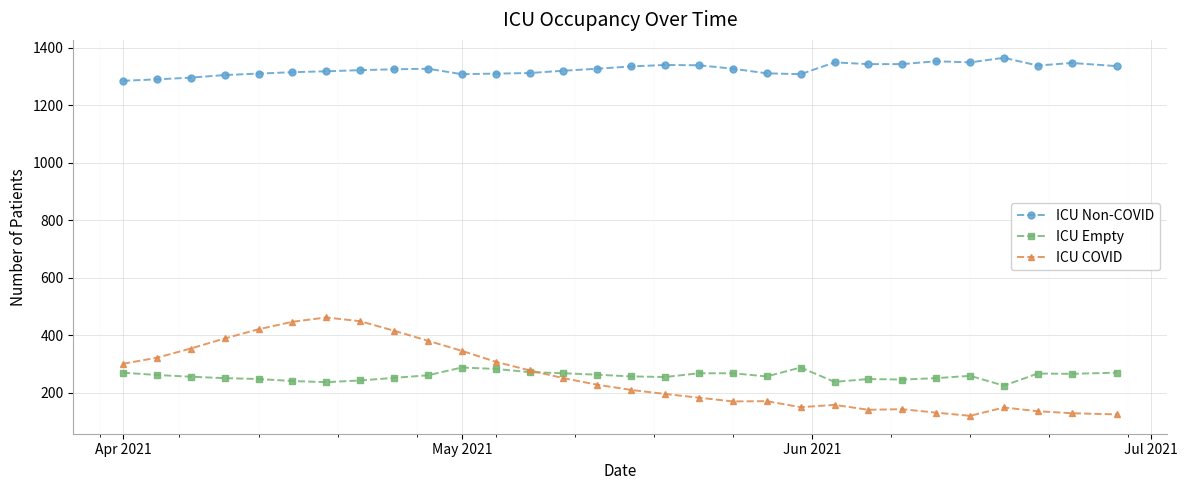

True or false: ICU COVID has more than 2 interior local peaks.

True